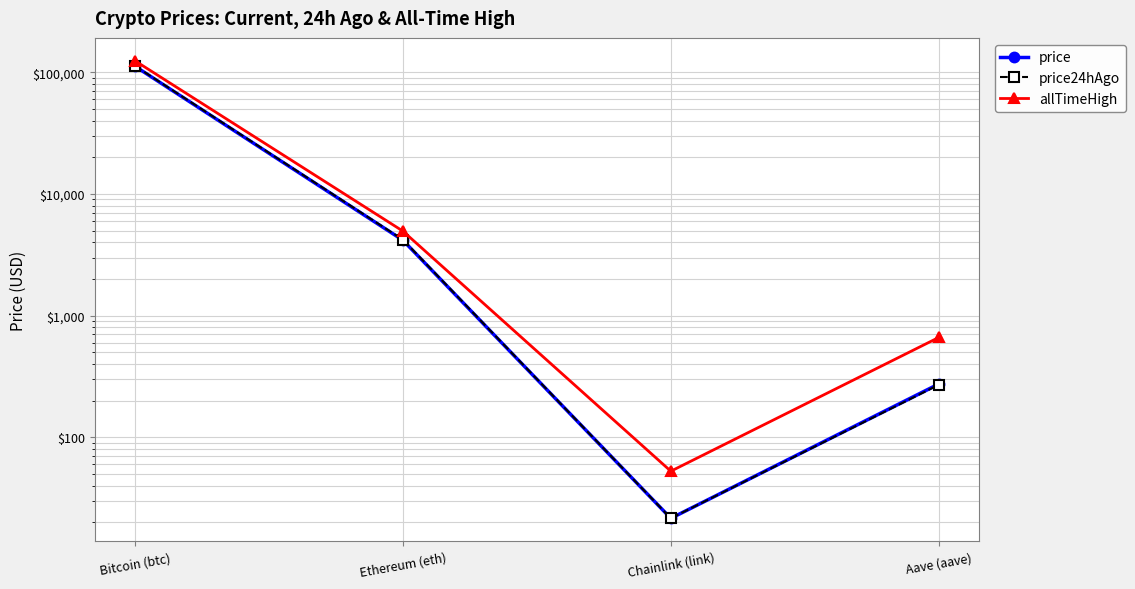

The value of price24hAgo at Aave (aave) is 429.7. True or false?

False